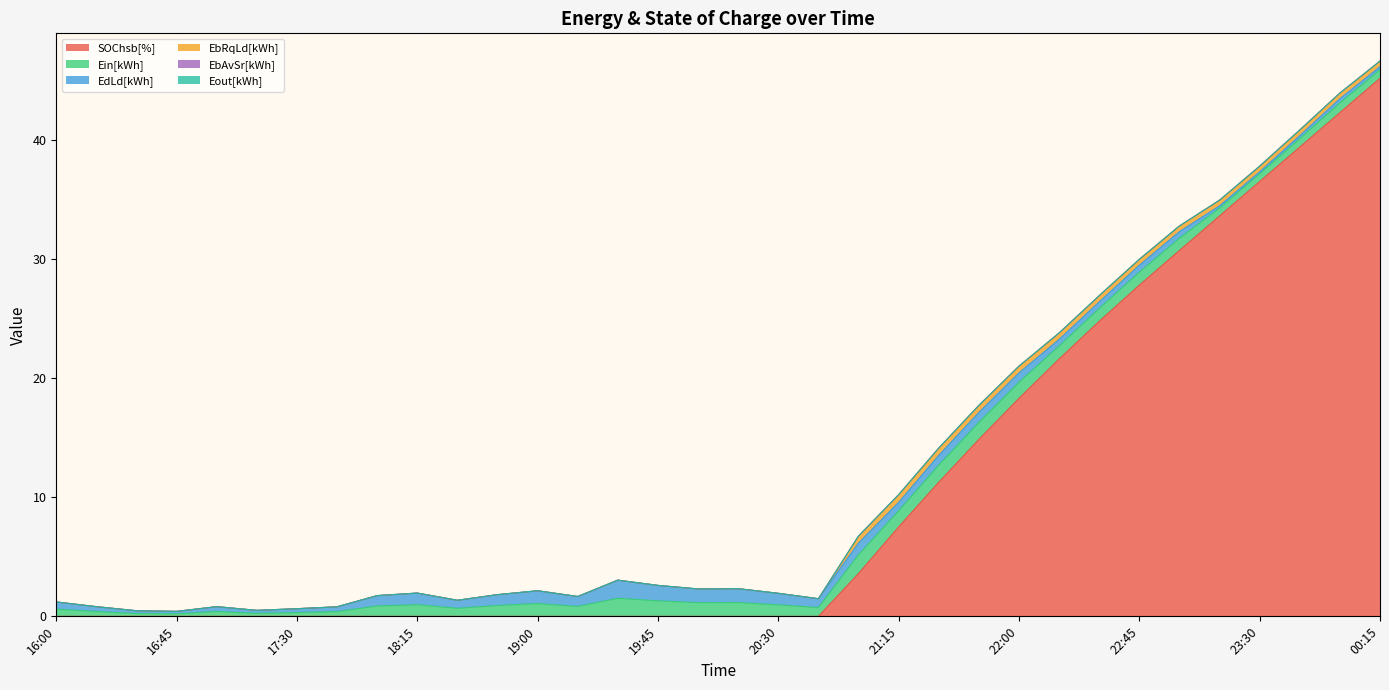

At which category does Ein[kWh] reach its first local peak?

17:00